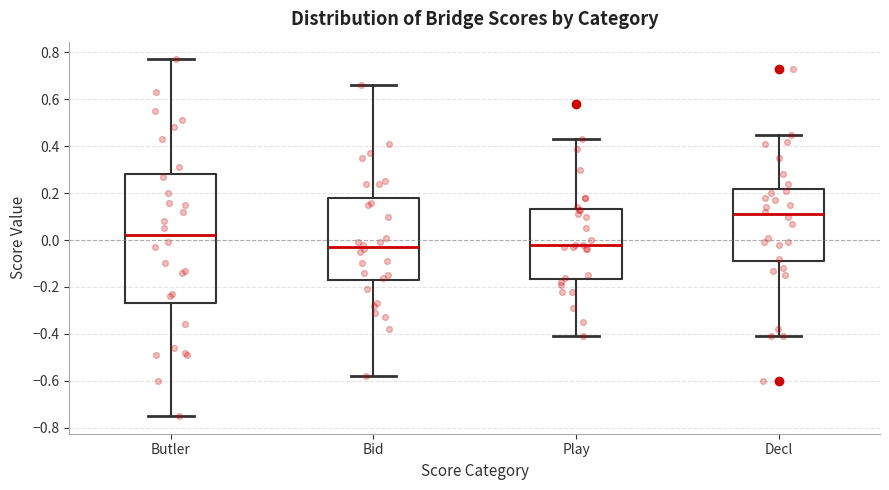

Comparing the boxes themselves (not the whiskers), which one is the tallest?

Butler